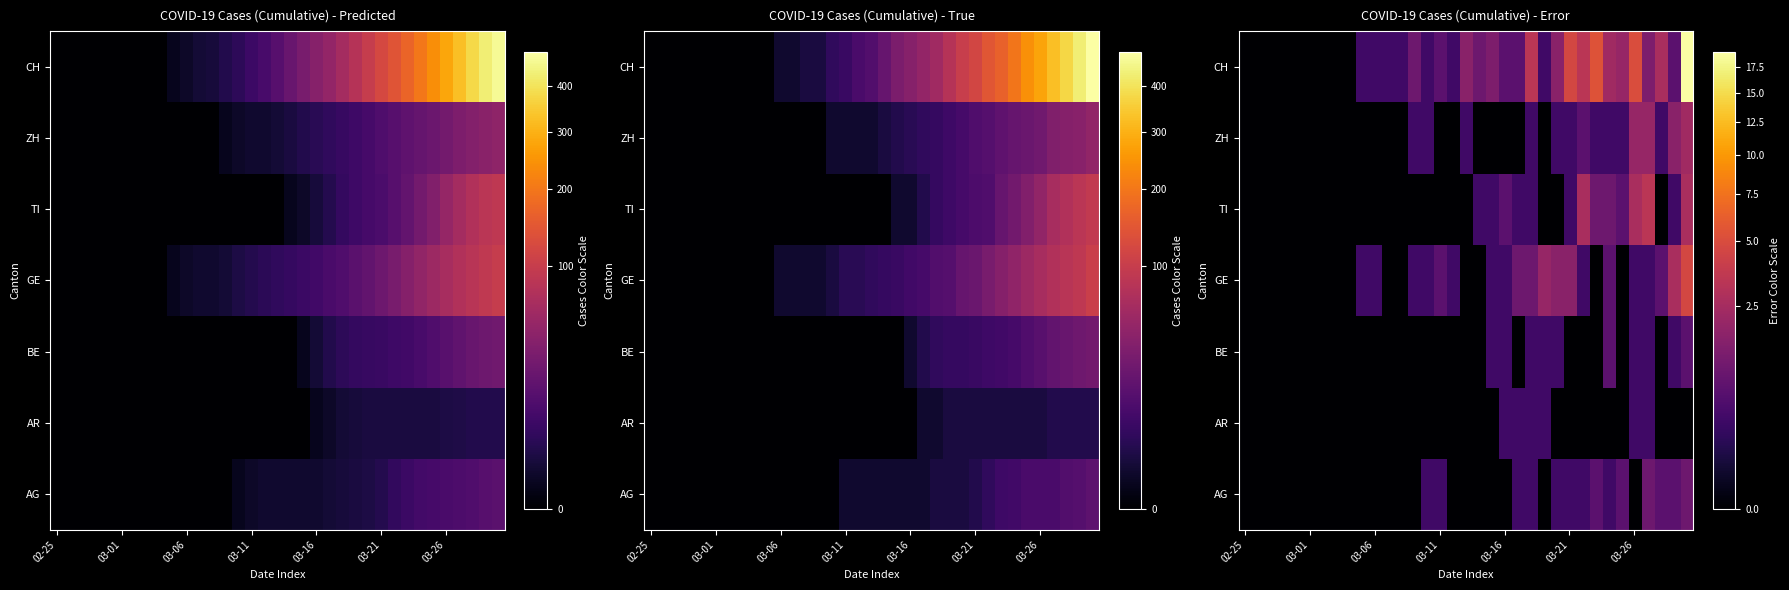

At which category does the chart reach its peak across all series?

34